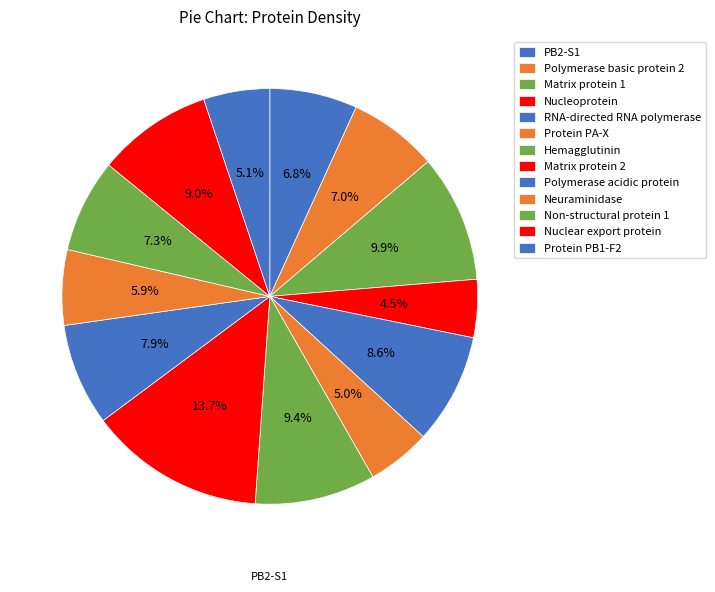

How many slices are in this pie chart?

13